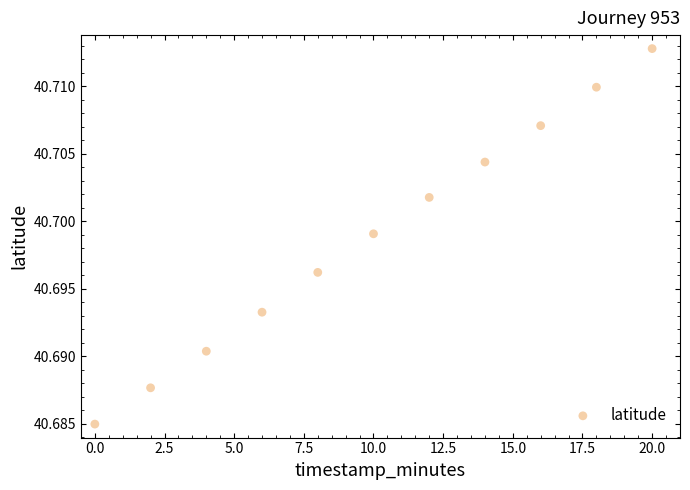

What is the range of X values (max minus min)?

20.0